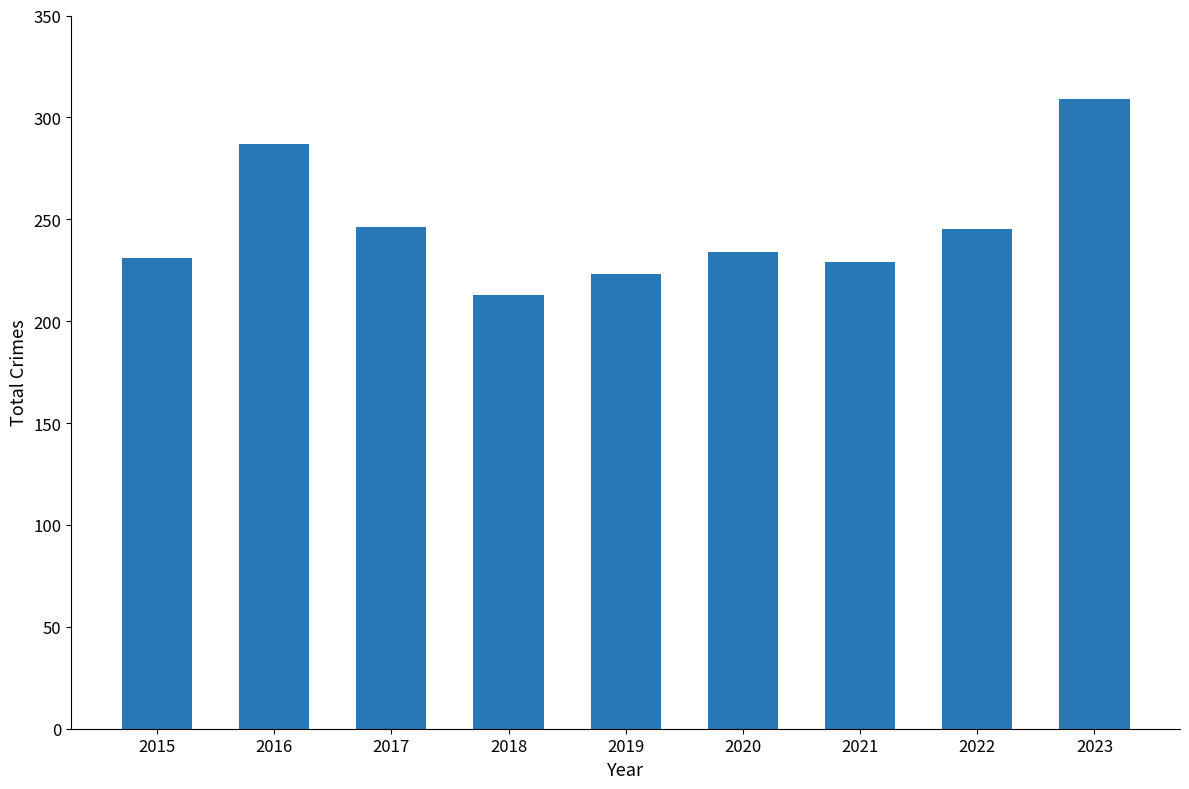

Approximately how many times larger is the value at 2016 compared to 2020?

1.2